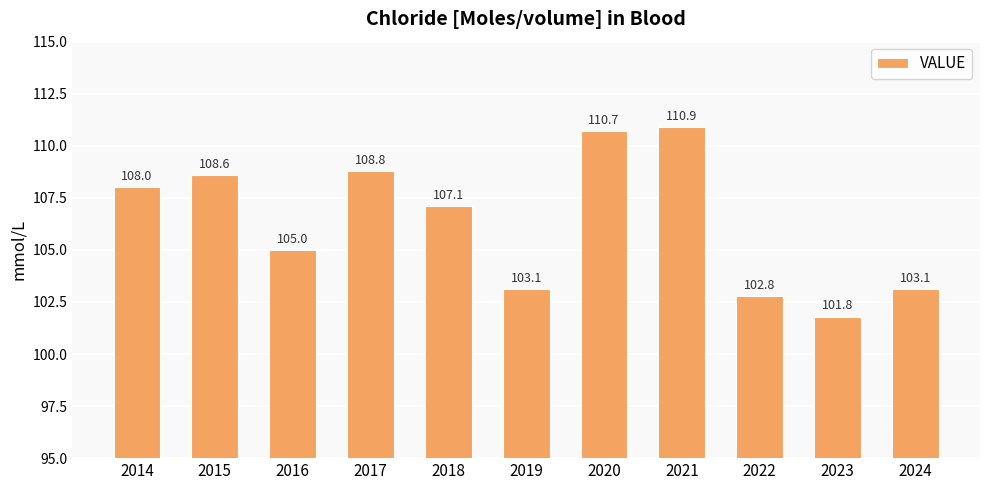

The value at 2016 is 183.0. True or false?

False